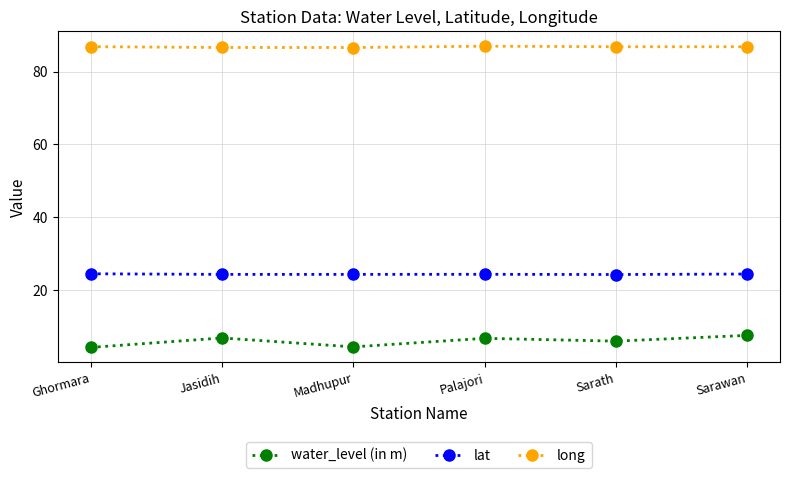

What is the difference between the highest and lowest values at Palajori?

80.3